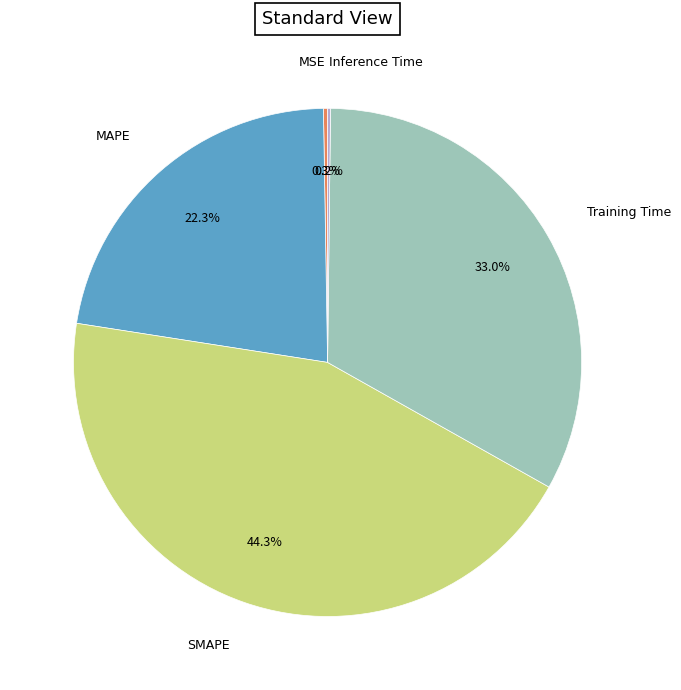

Is there any slice that represents more than half of the pie?

No